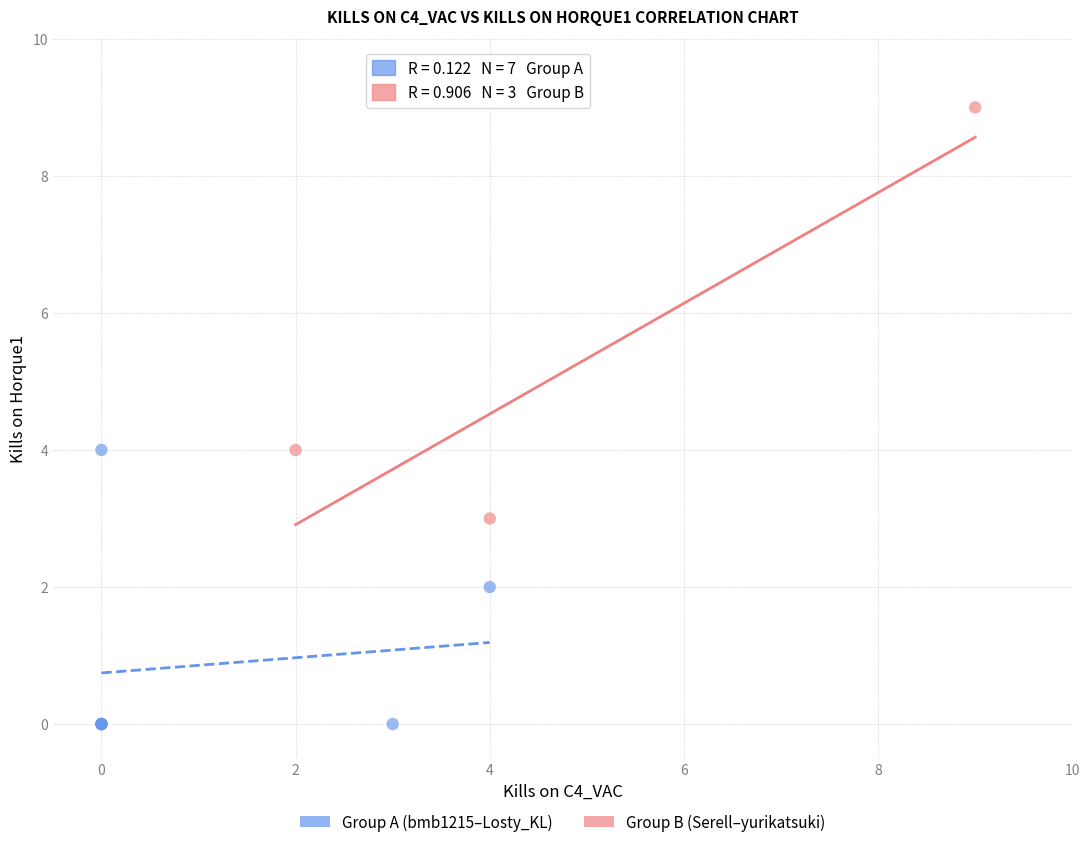

Which series has the widest spread of Y values?

Group B (Serell–yurikatsuki)